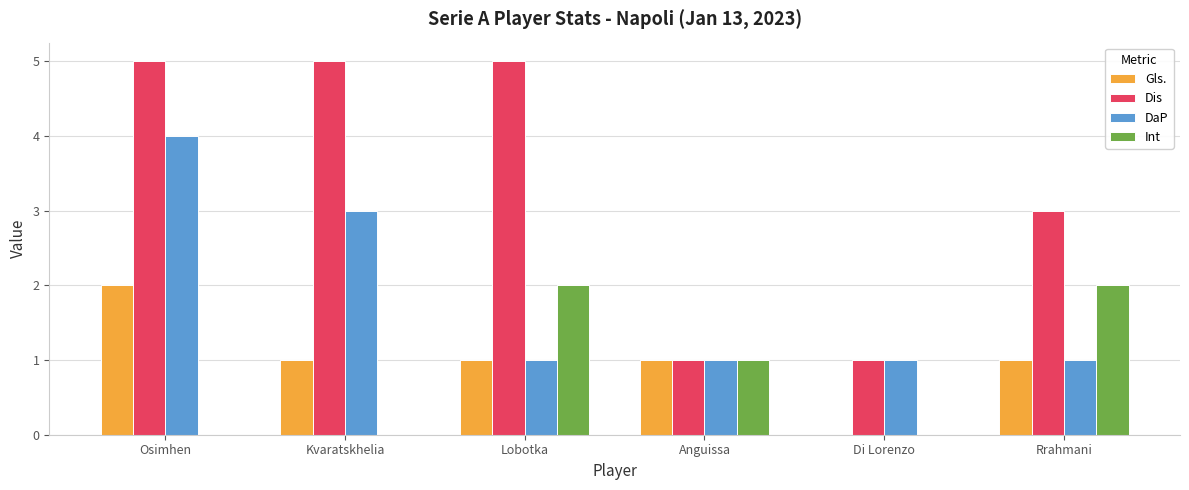

What are all the series names shown in the legend?

Gls., Dis, DaP, Int